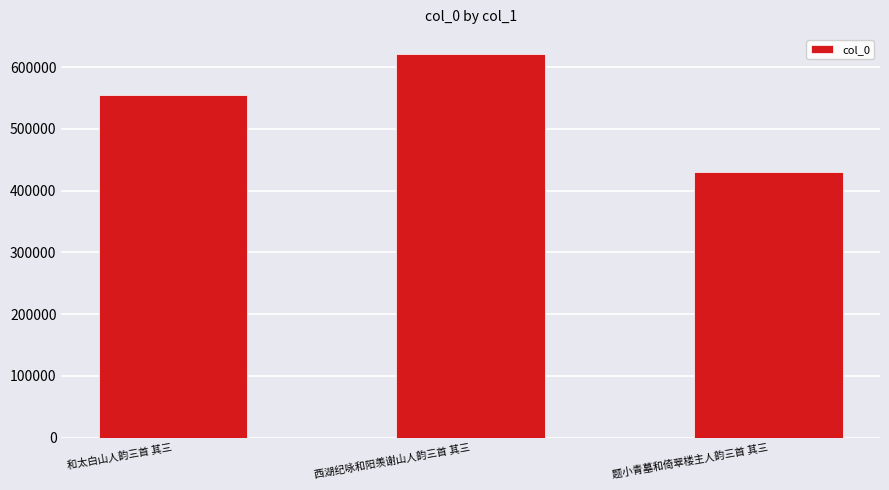

Count the values in the range 430726 to 621177.

3